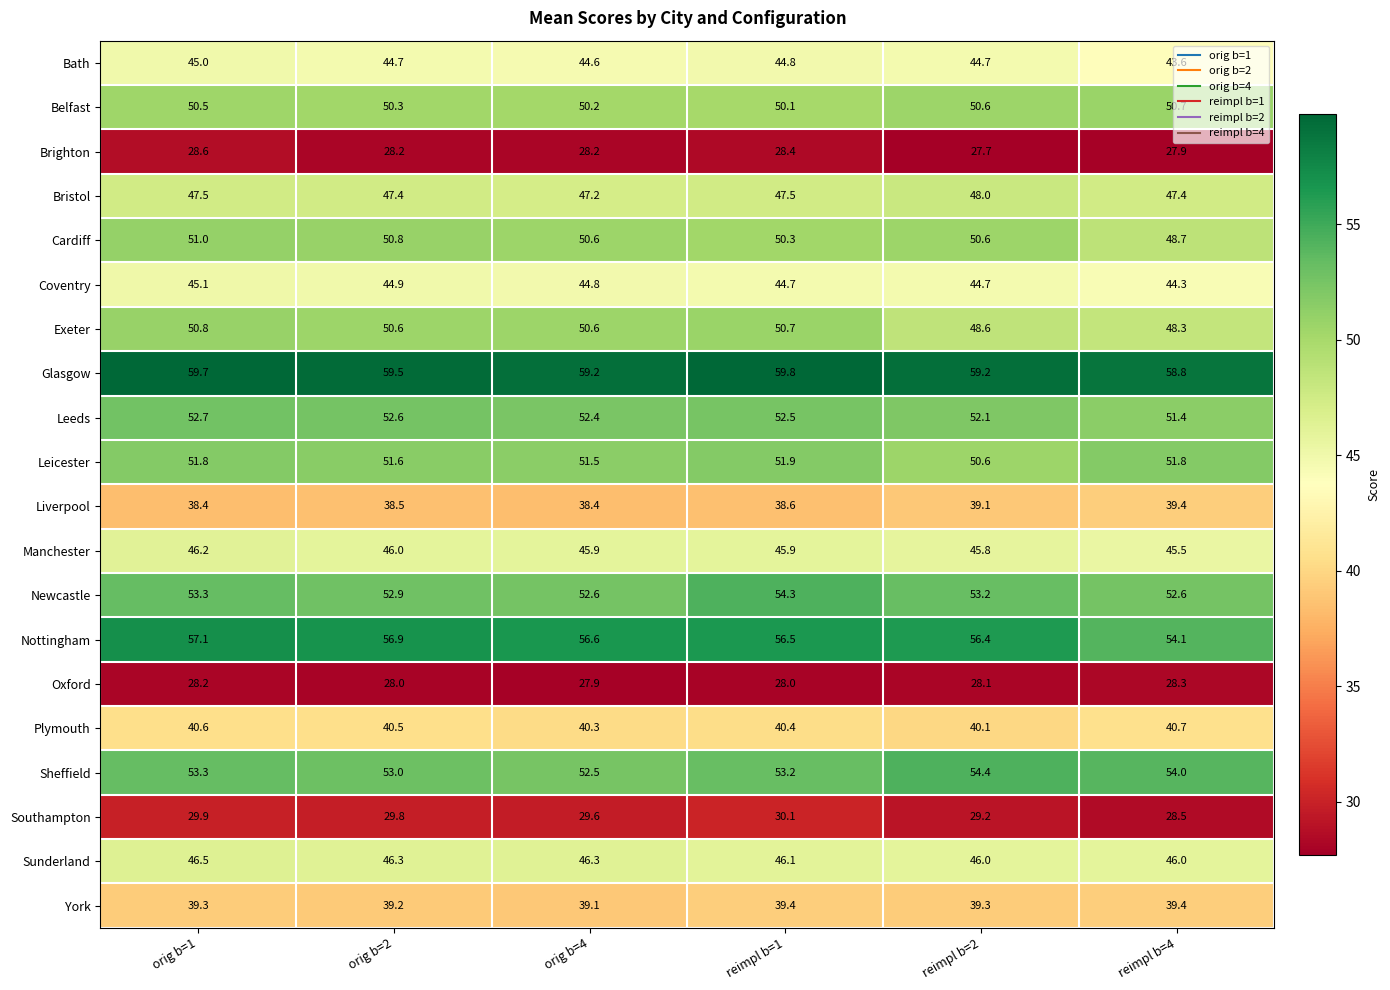

What is the spread (max minus min) of values at orig b=2?

31.5